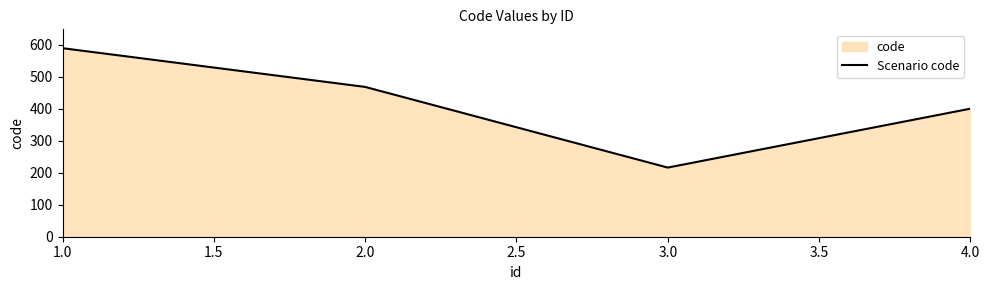

What is the value of the 1st point from the left?

589